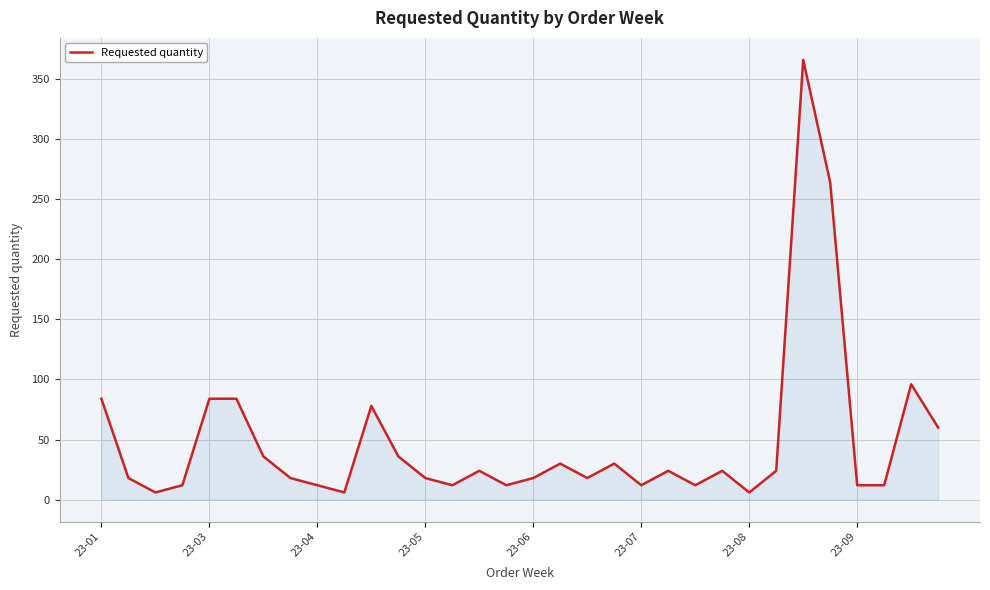

What is the difference between the maximum and minimum values?

360